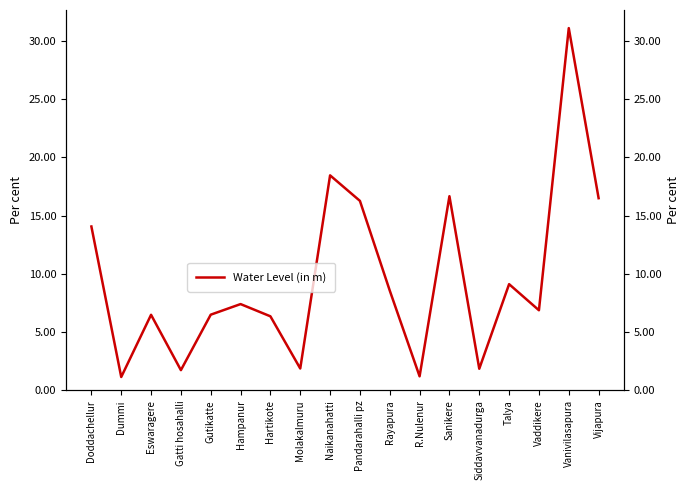

At which label does the data first exceed 7?

Doddachellur